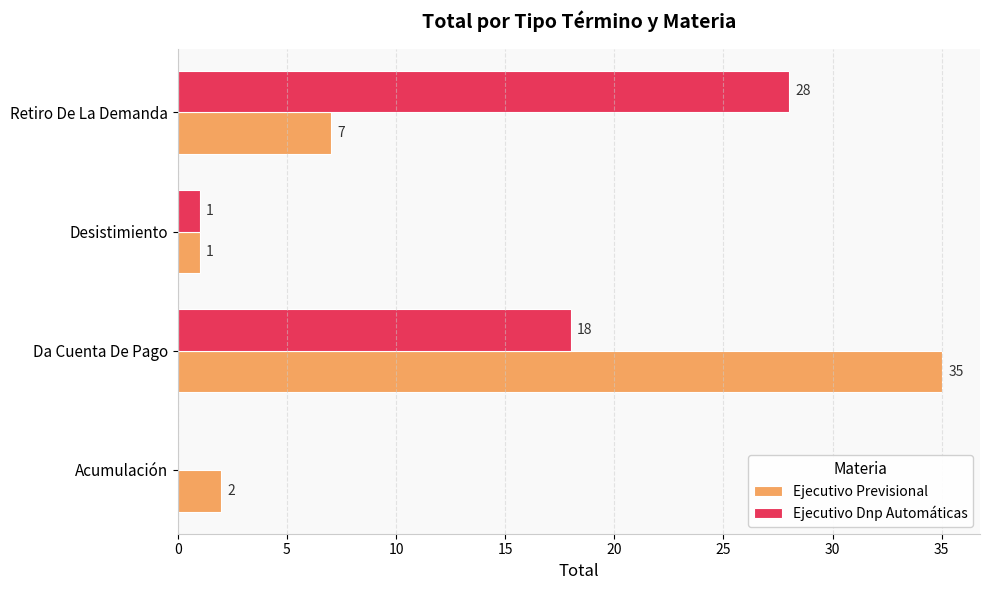

What is the sum of all Ejecutivo Dnp Automáticas values?

47